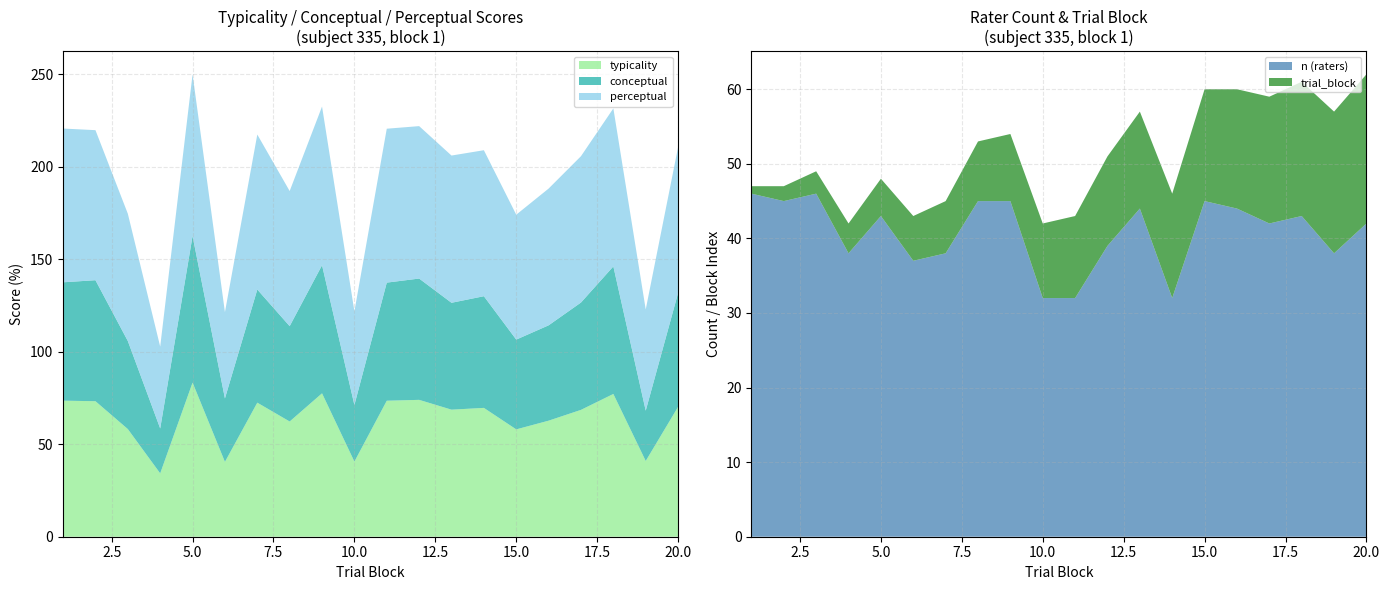

What is the lowest value of the typicality series?

34.2